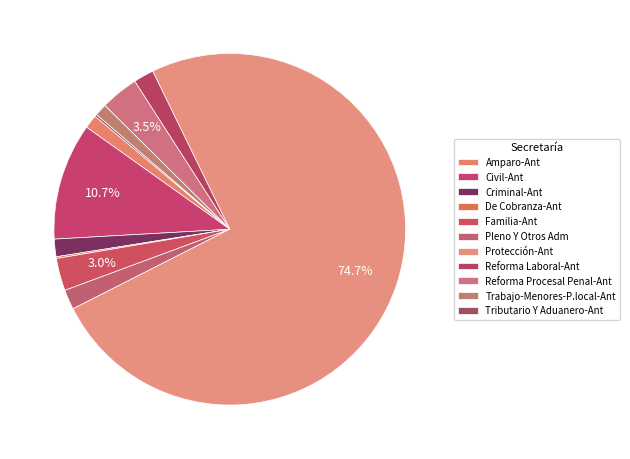

Does Protección-Ant represent more than half of the total?

Yes